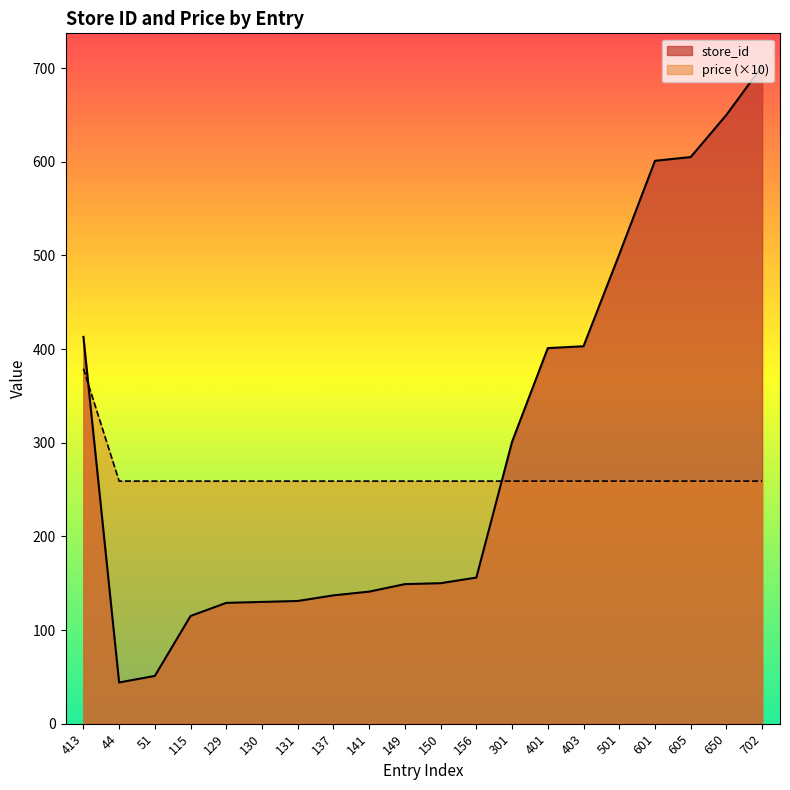

Is it true that price equals 259 at 129?

True